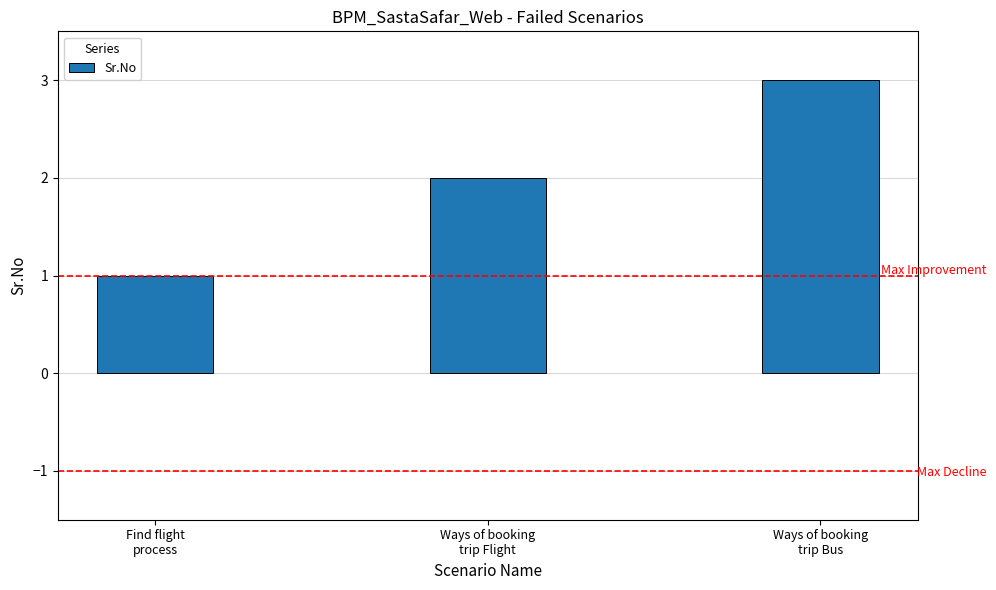

List the labels in order of value, smallest first.

Find flight
process, Ways of booking
trip Flight, Ways of booking
trip Bus